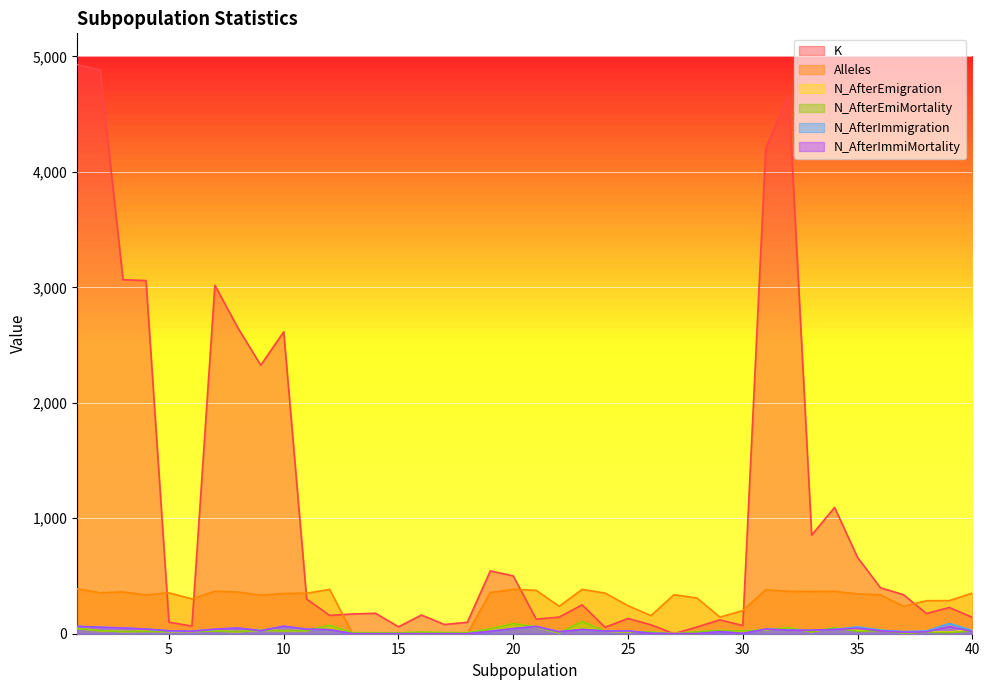

In Alleles, how many points are lower than both neighbors (excluding endpoints)?

9